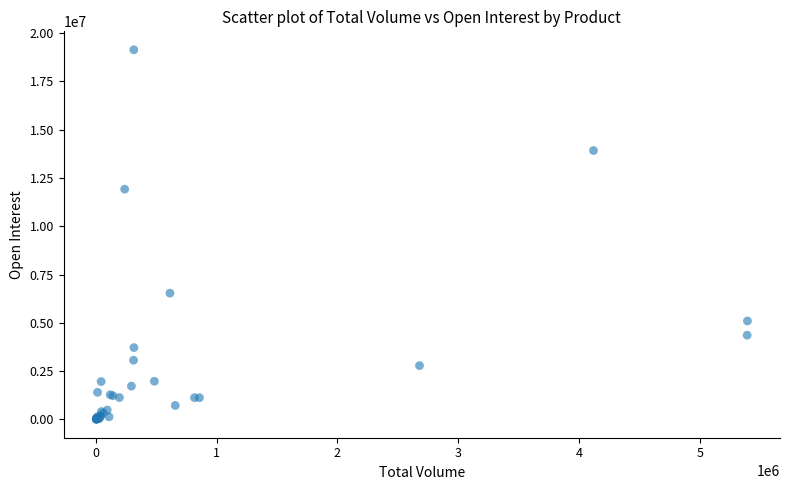

What Y value in the scatter plot is closest to 9571485?

11920255